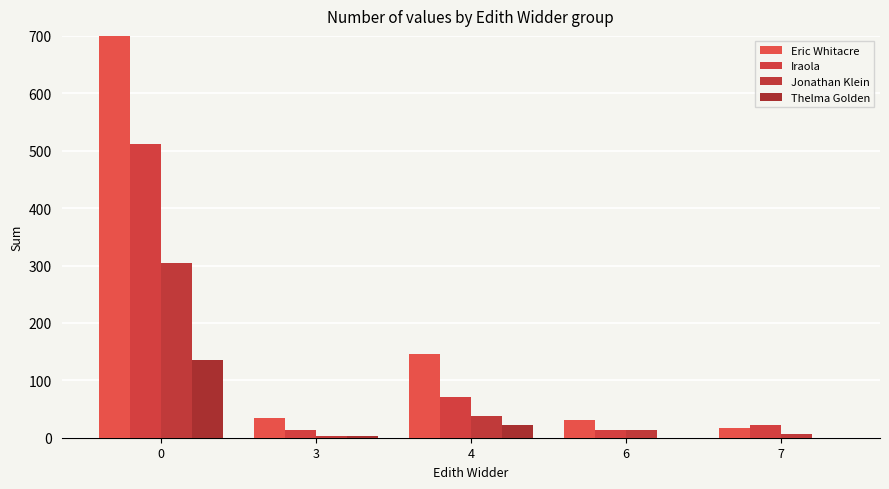

What is the maximum value for Eric Whitacre?

935